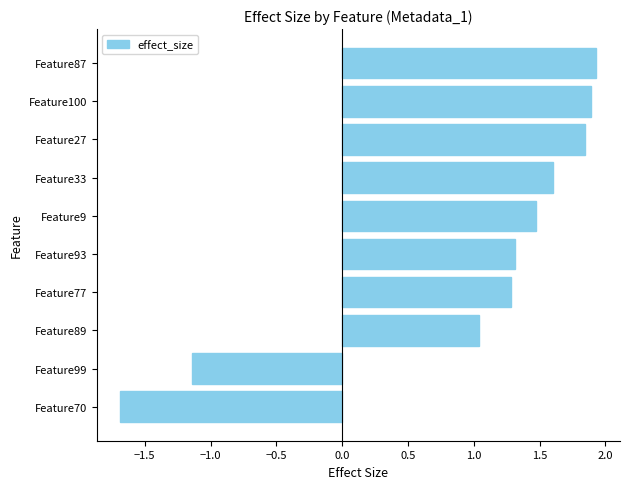

What is the difference between the values at Feature93 and Feature27?

0.5